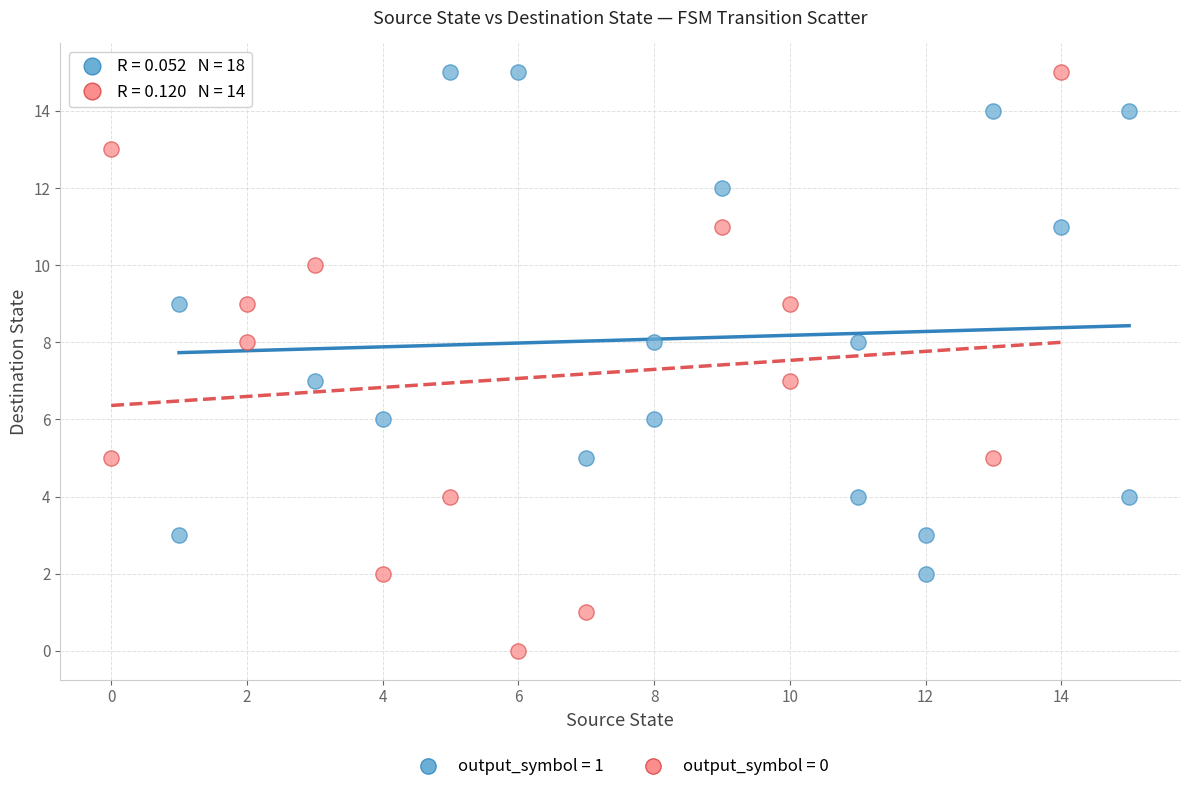

Which series has the widest spread of Y values?

output_symbol = 0